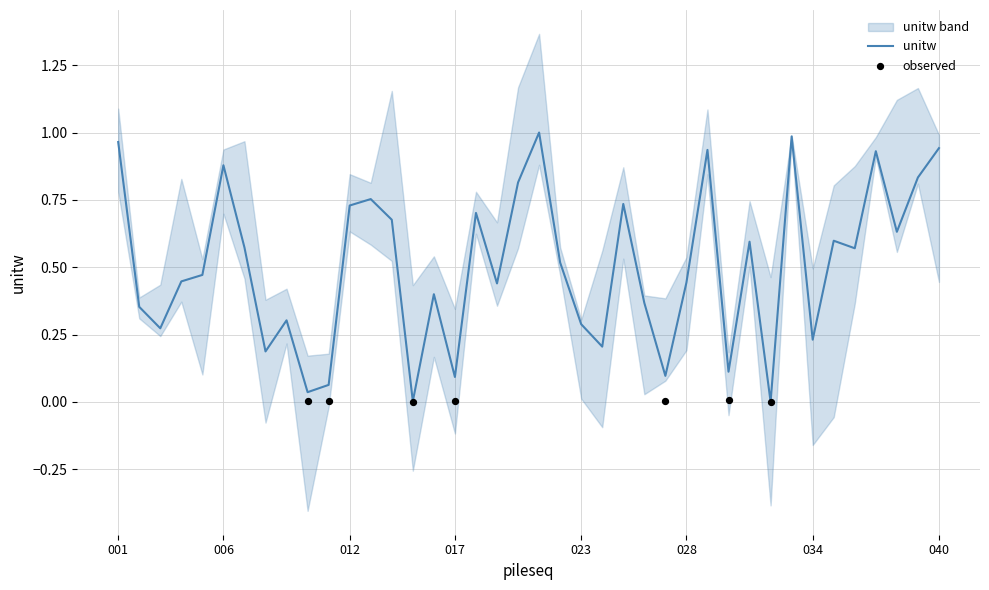

What is the change in value from 009 to 025?

+0.4